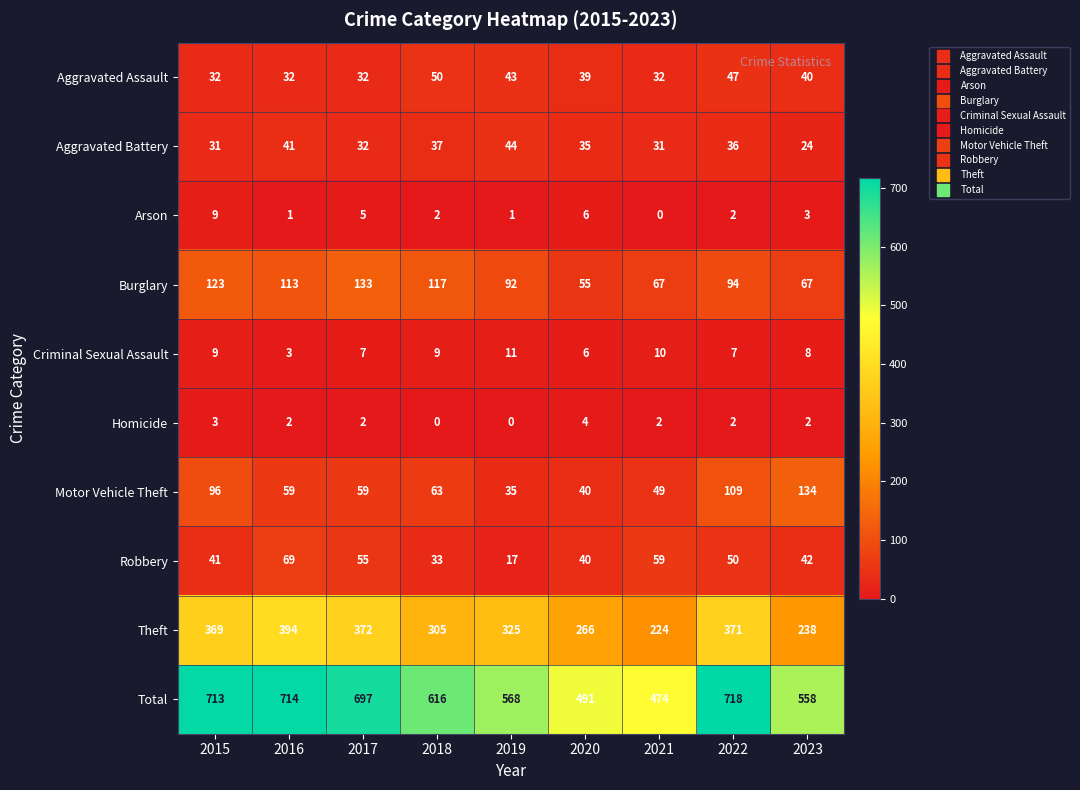

What is the maximum value for Homicide?

4